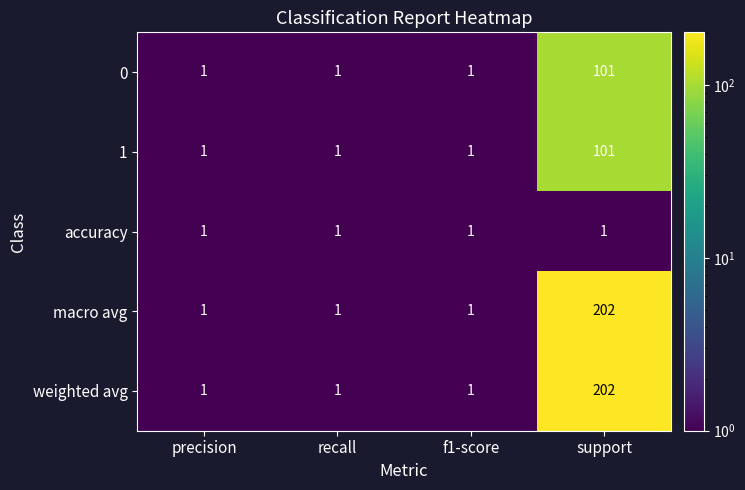

What is the difference between the highest and lowest values at support?

201